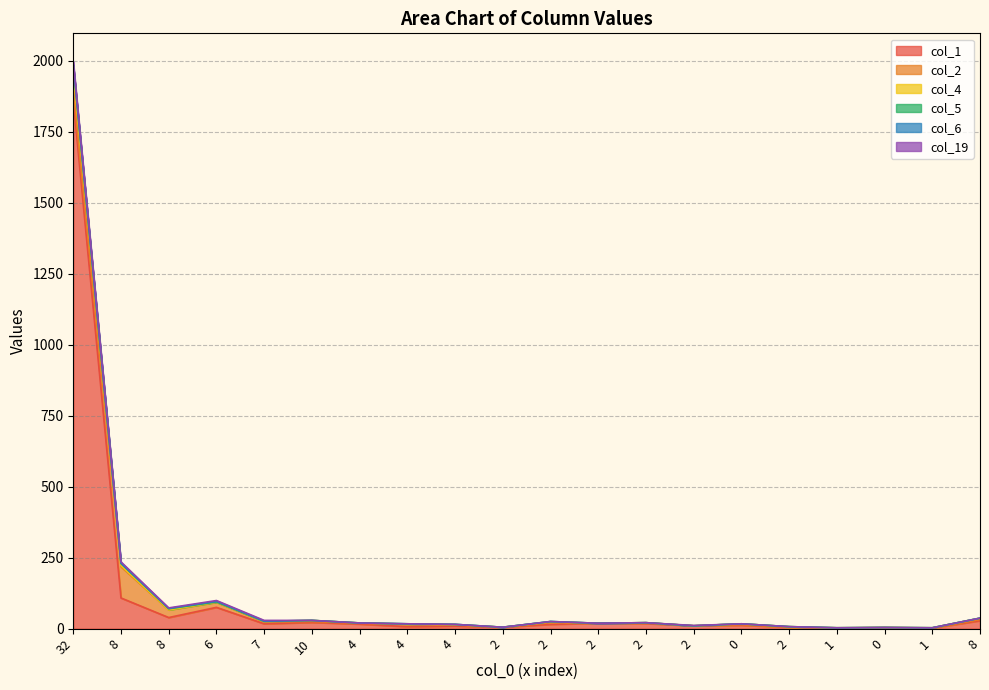

After their last crossing, which series has the higher values: col_5 or col_6?

col_5